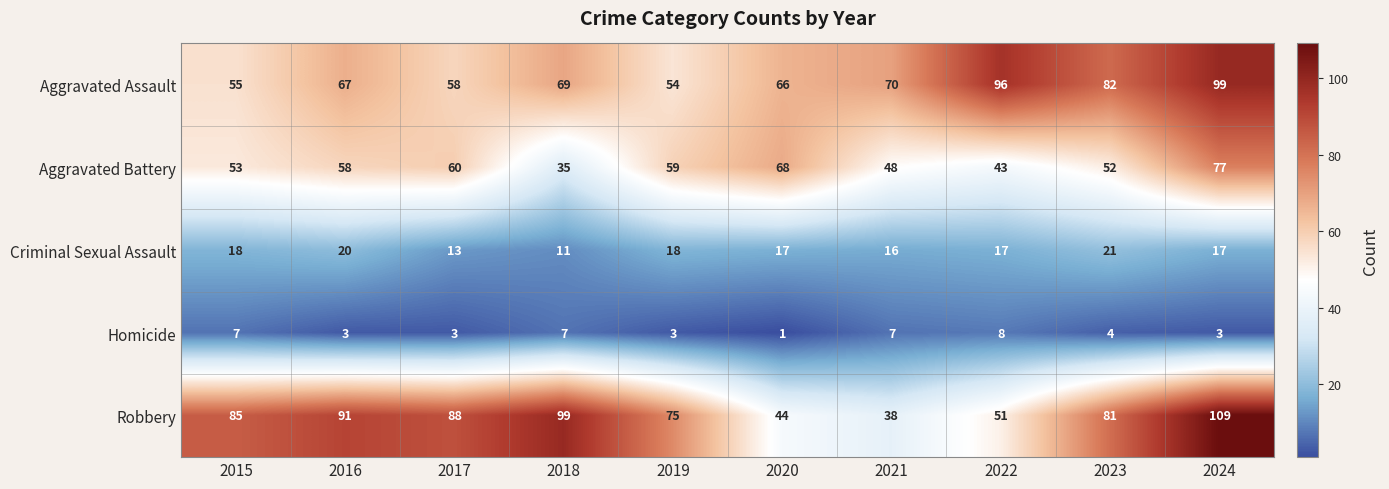

Which series has the largest range (max minus min)?

Robbery